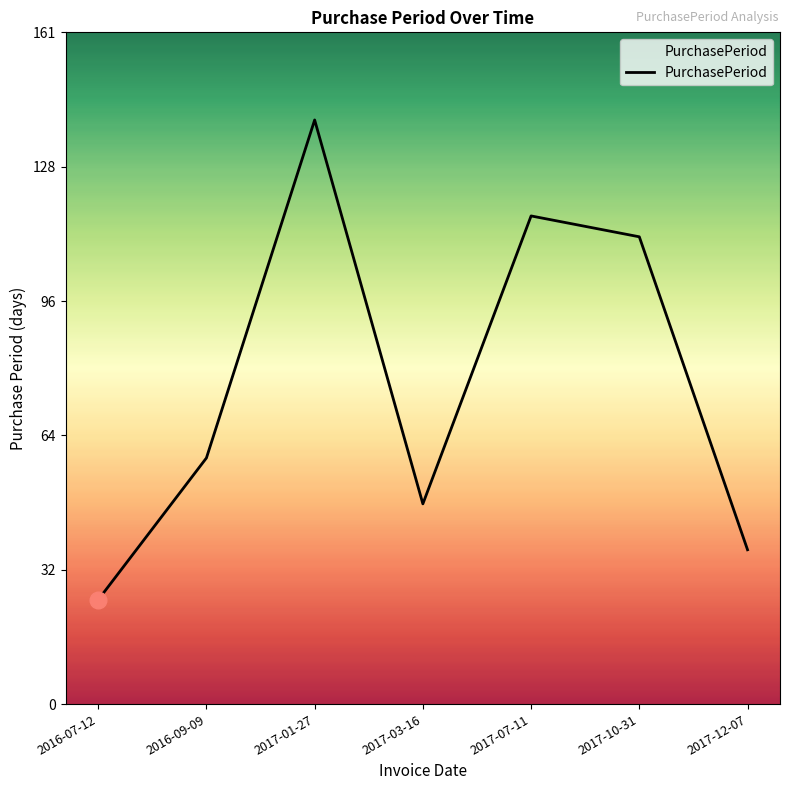

Approximately how many times larger is the value at 2016-09-09 compared to 2017-01-27?

0.4